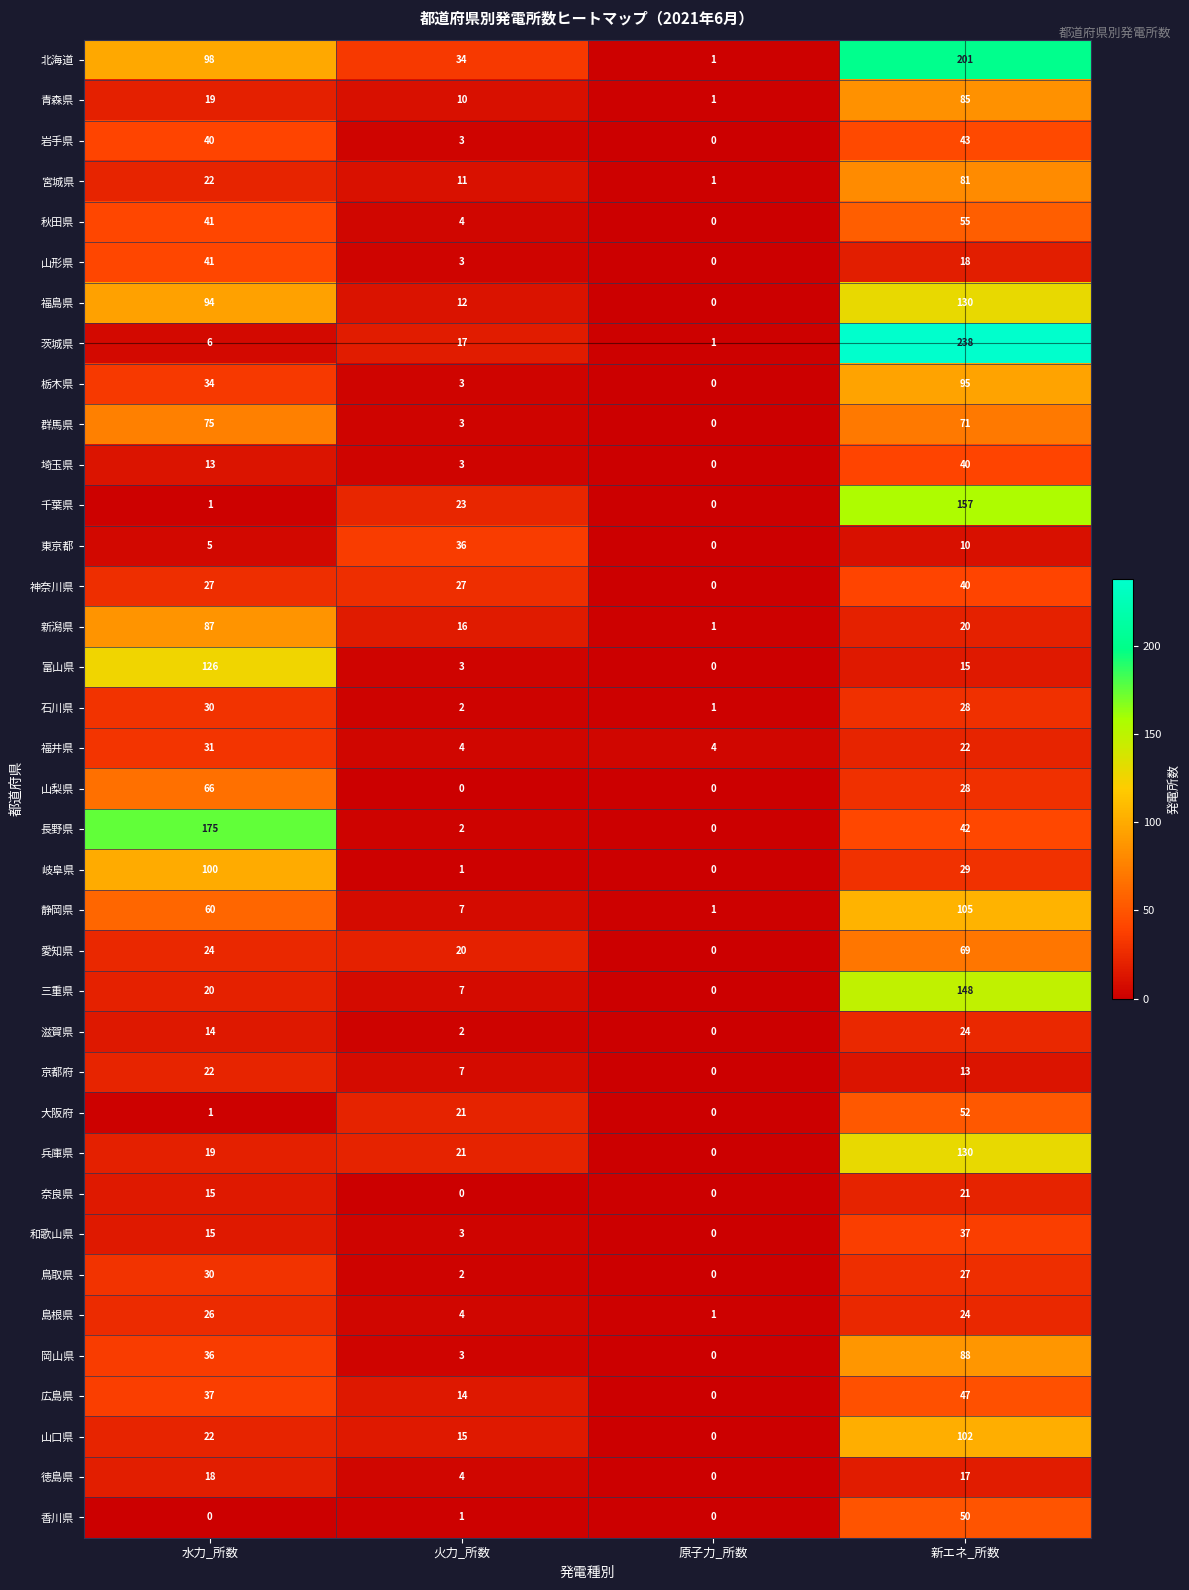

Which series has the largest total across all categories?

北海道